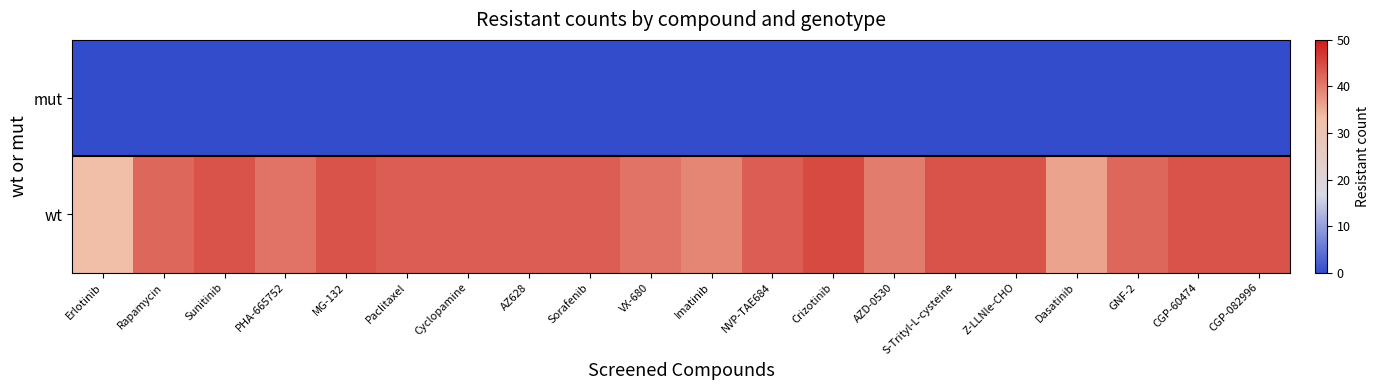

Reading right to left, what are all the values shown in this chart?

mut: CGP-082996=0	CGP-60474=0	GNF-2=0	Dasatinib=0	Z-LLNle-CHO=0	S-Trityl-L-cysteine=0	AZD-0530=0	Crizotinib=0	NVP-TAE684=0	Imatinib=0	VX-680=0	Sorafenib=0	AZ628=0	Cyclopamine=0	Paclitaxel=0	MG-132=0	PHA-665752=0	Sunitinib=0	Rapamycin=0	Erlotinib=0
wt: CGP-082996=44	CGP-60474=44	GNF-2=42	Dasatinib=36	Z-LLNle-CHO=44	S-Trityl-L-cysteine=44	AZD-0530=40	Crizotinib=45	NVP-TAE684=43	Imatinib=39	VX-680=41	Sorafenib=43	AZ628=43	Cyclopamine=43	Paclitaxel=43	MG-132=44	PHA-665752=41	Sunitinib=44	Rapamycin=42	Erlotinib=33